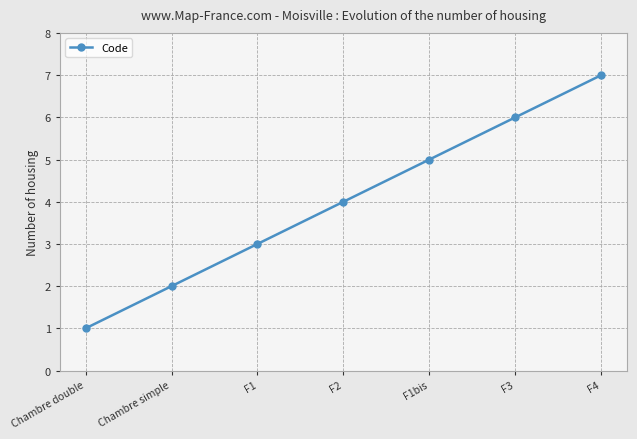

What is the average value?

4